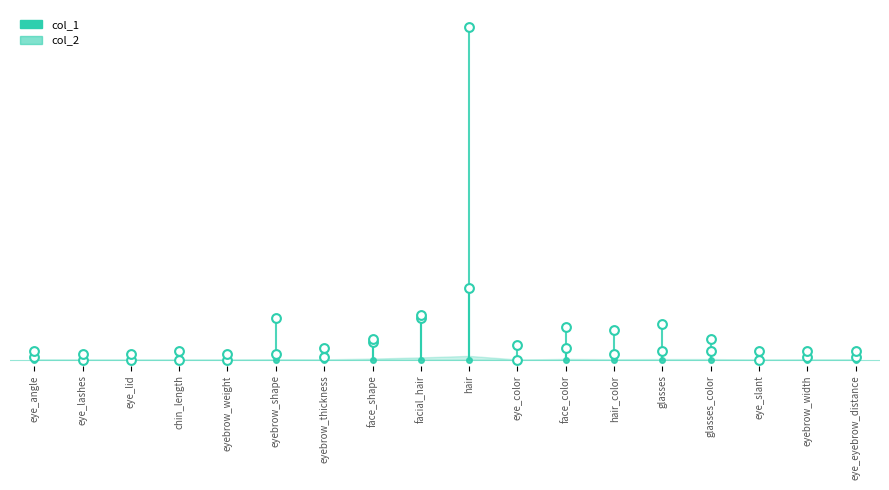

Which series contains the lowest Y value?

col_1